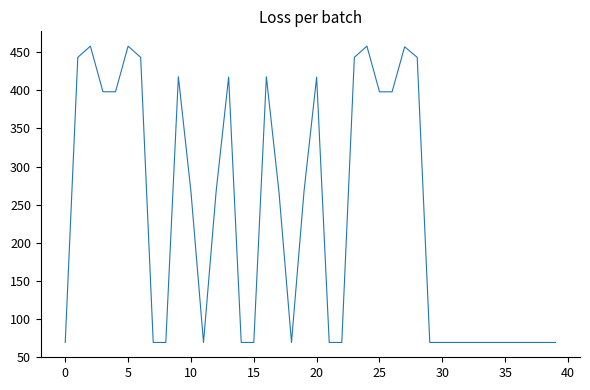

What is the smallest value displayed?

69.2